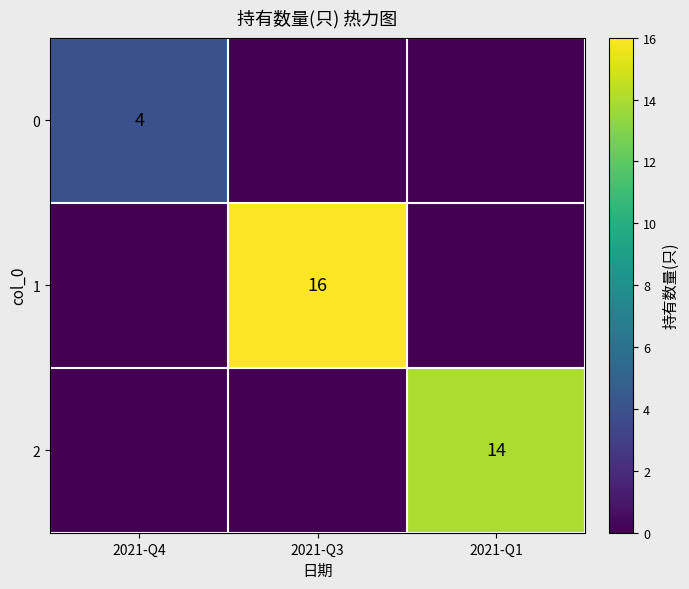

The value of 1 at 2021-Q3 is 16. True or false?

True